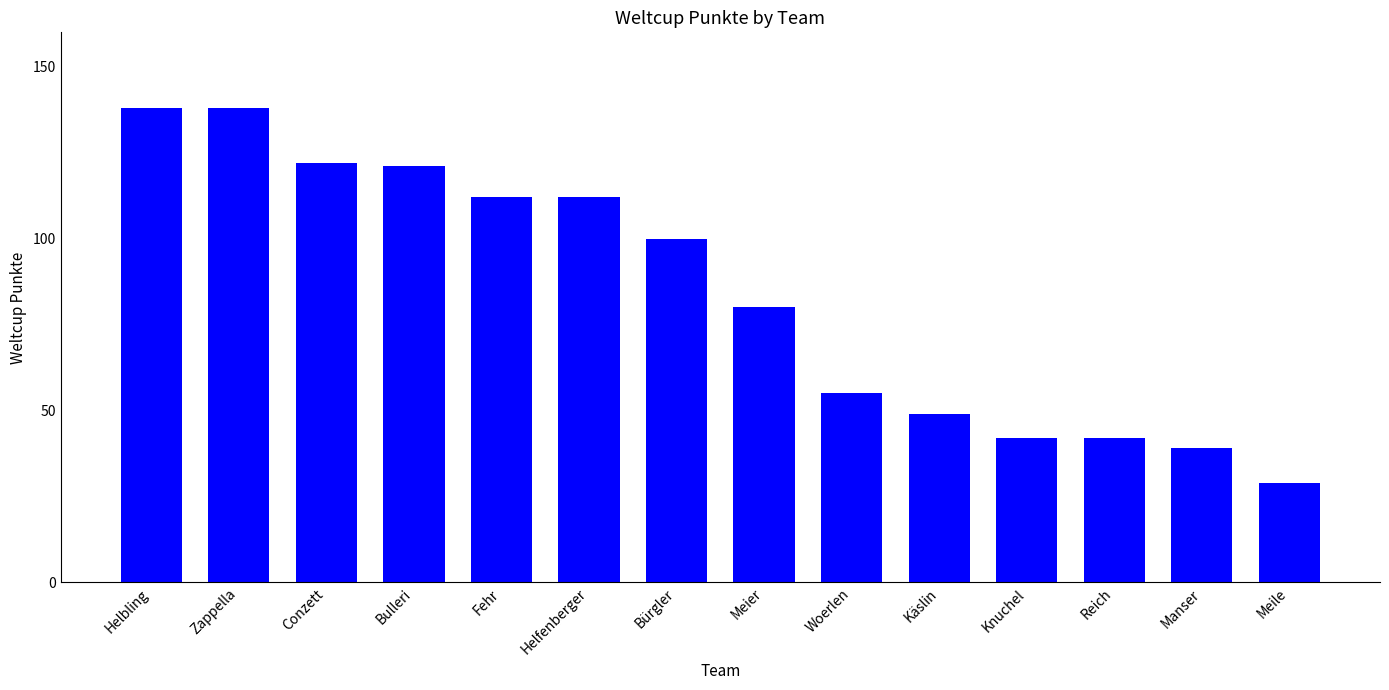

The value at Zappella is 44. True or false?

False